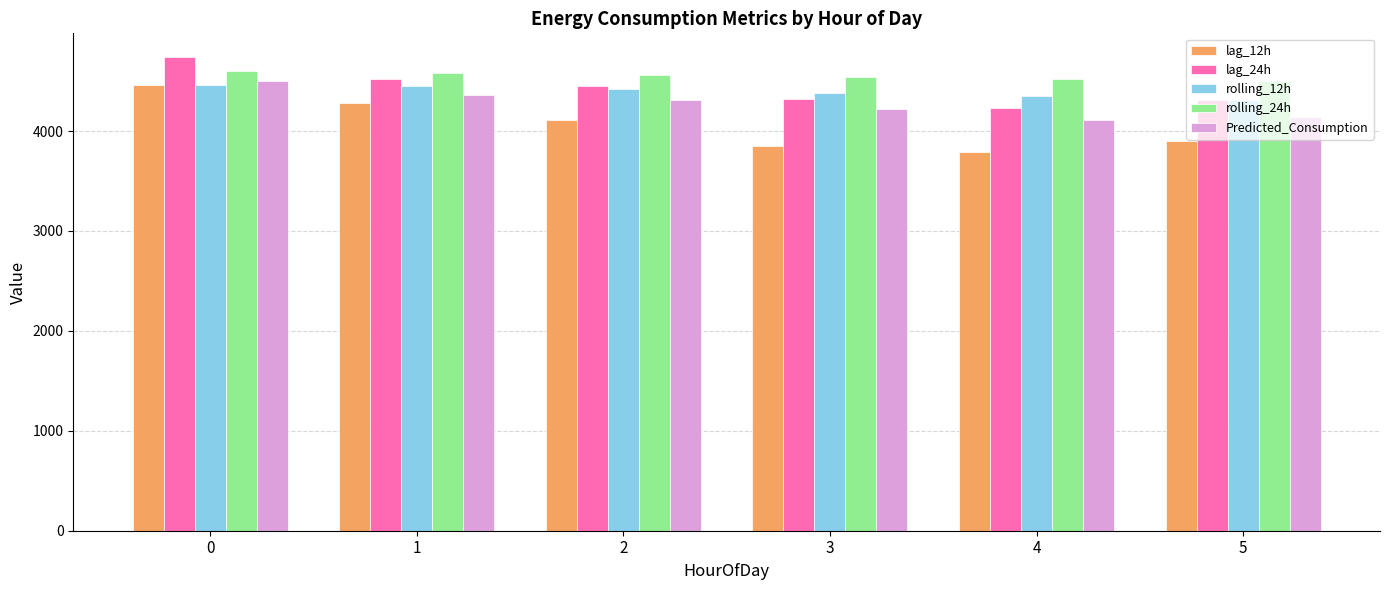

What is the sum of all Predicted_Consumption values?

25638.9